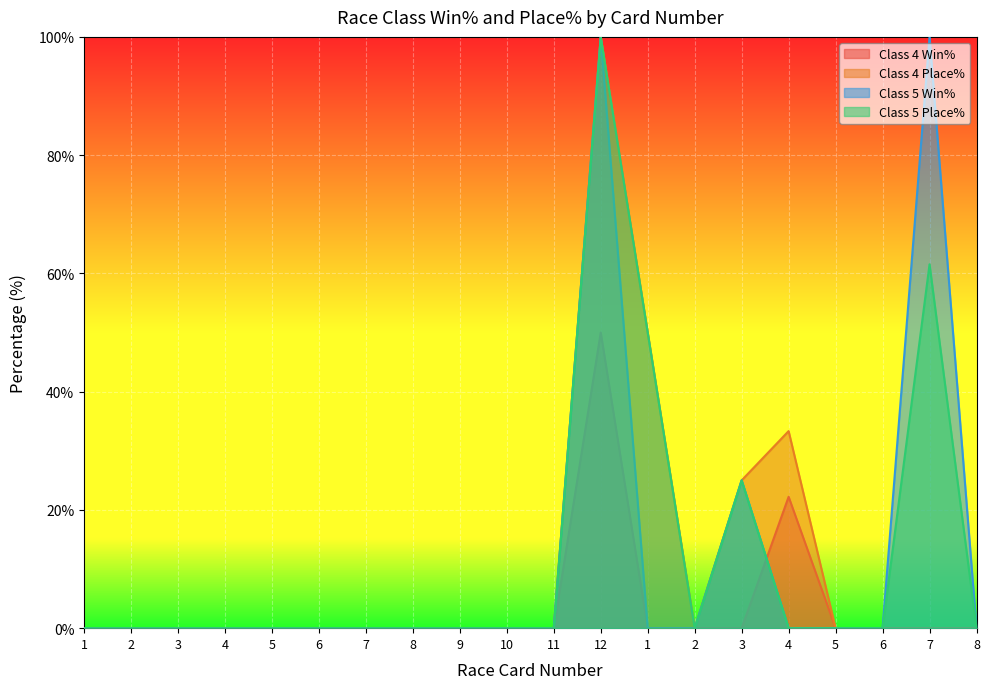

What is the average value of the Class 5 Place% series?

11.8